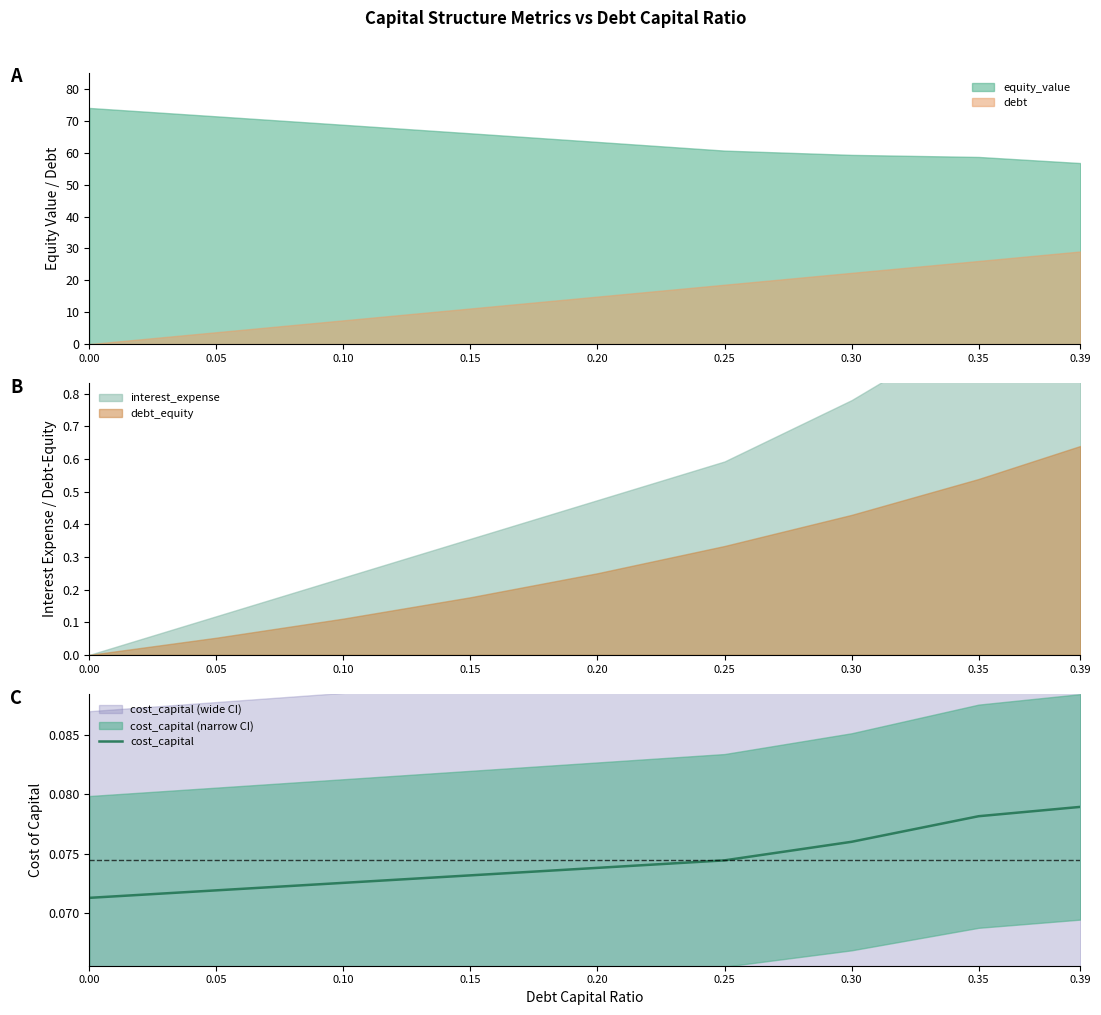

At which category does the chart reach its peak across all series?

0.39